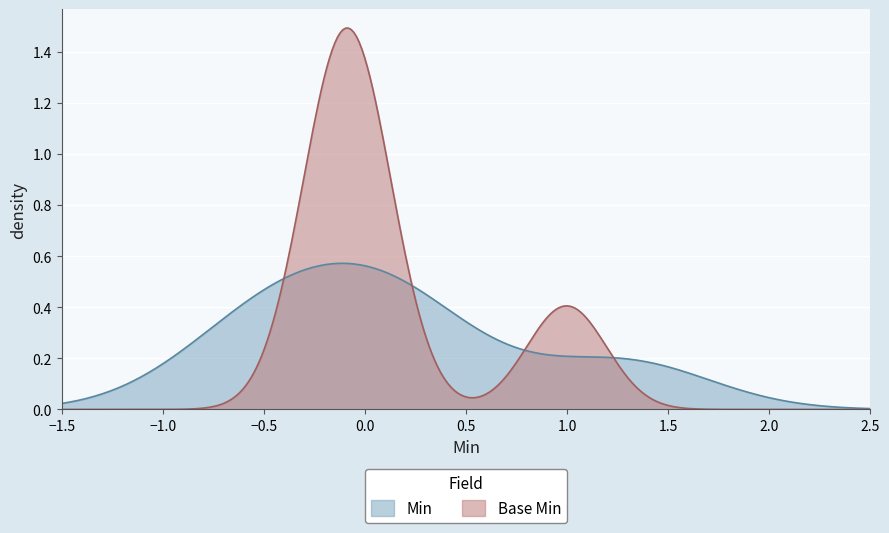

Which series has the widest spread of values?

Base Min